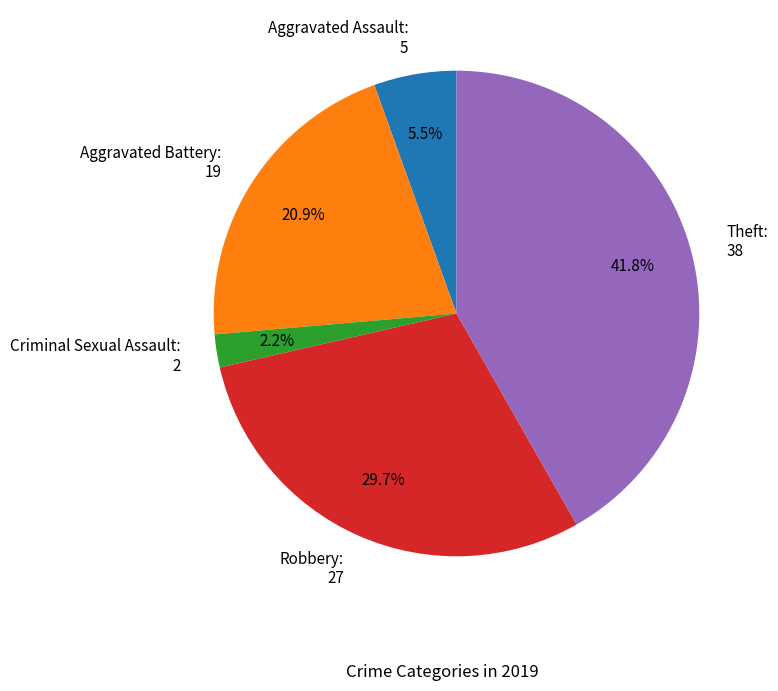

Is Robbery the majority of the pie?

No